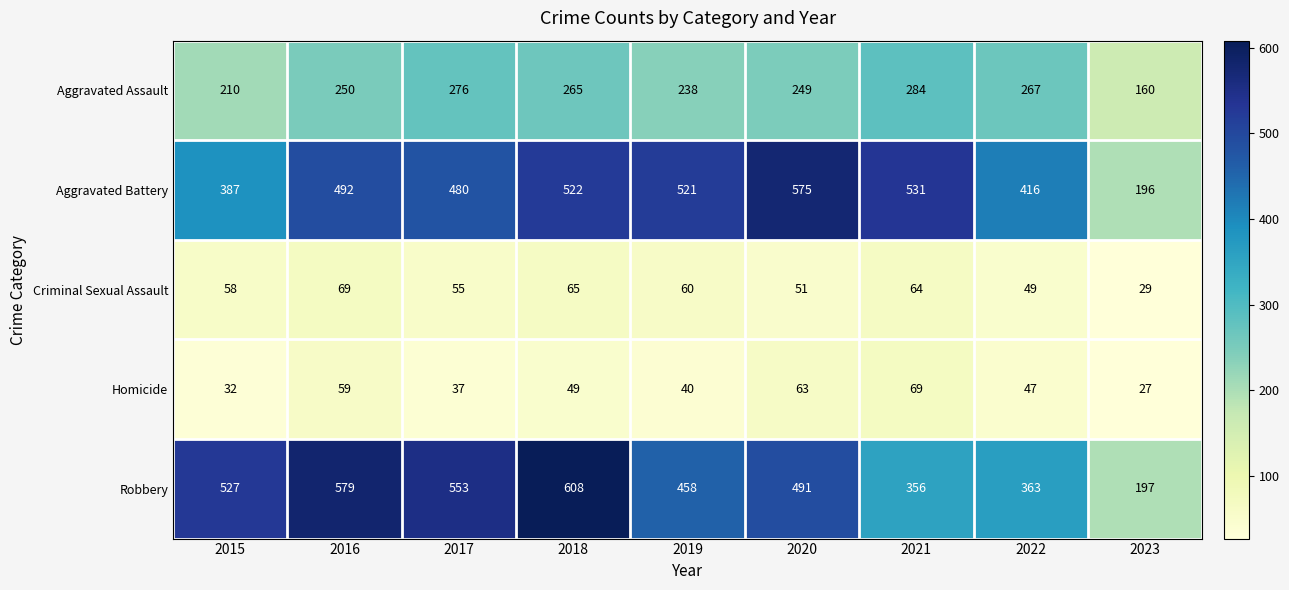

Is it true that Aggravated Assault equals 284 at 2021?

True